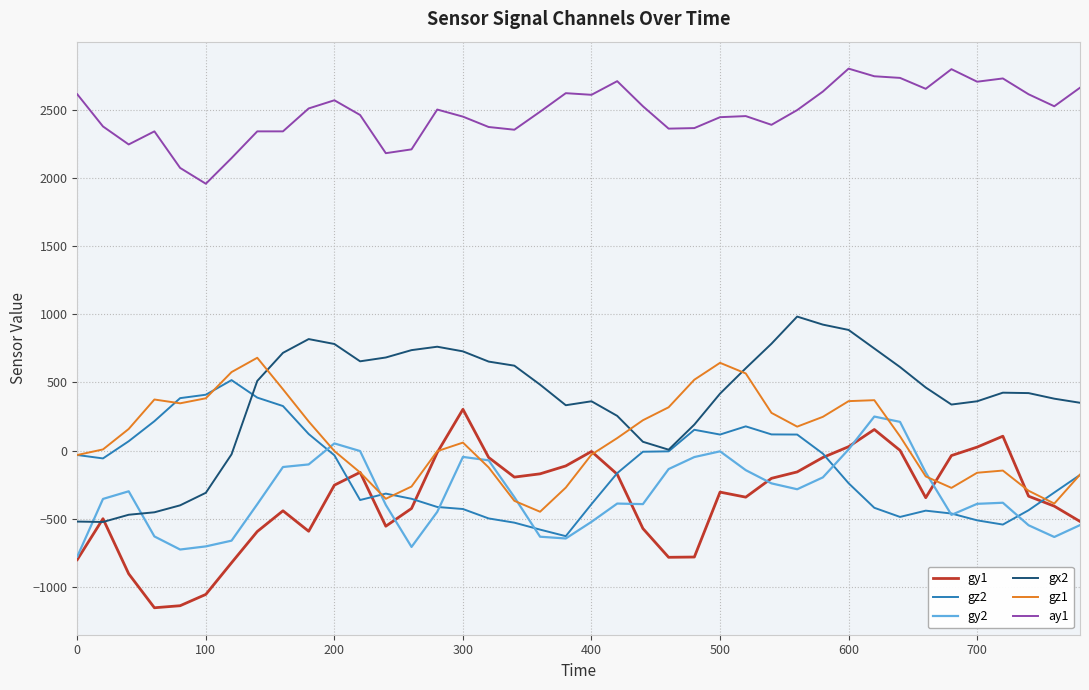

True or false: gy2 and gz1 cross at least once.

True